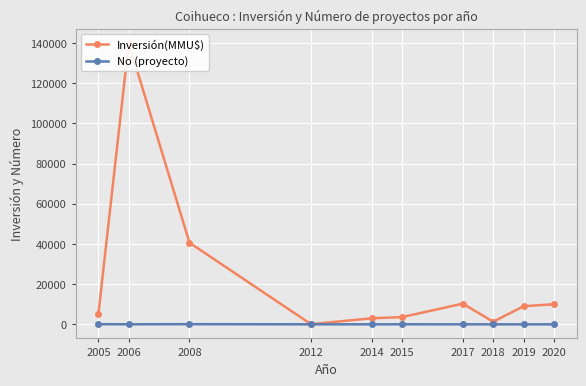

At which label does Inversión(MMU$) first exceed 9000?

2006